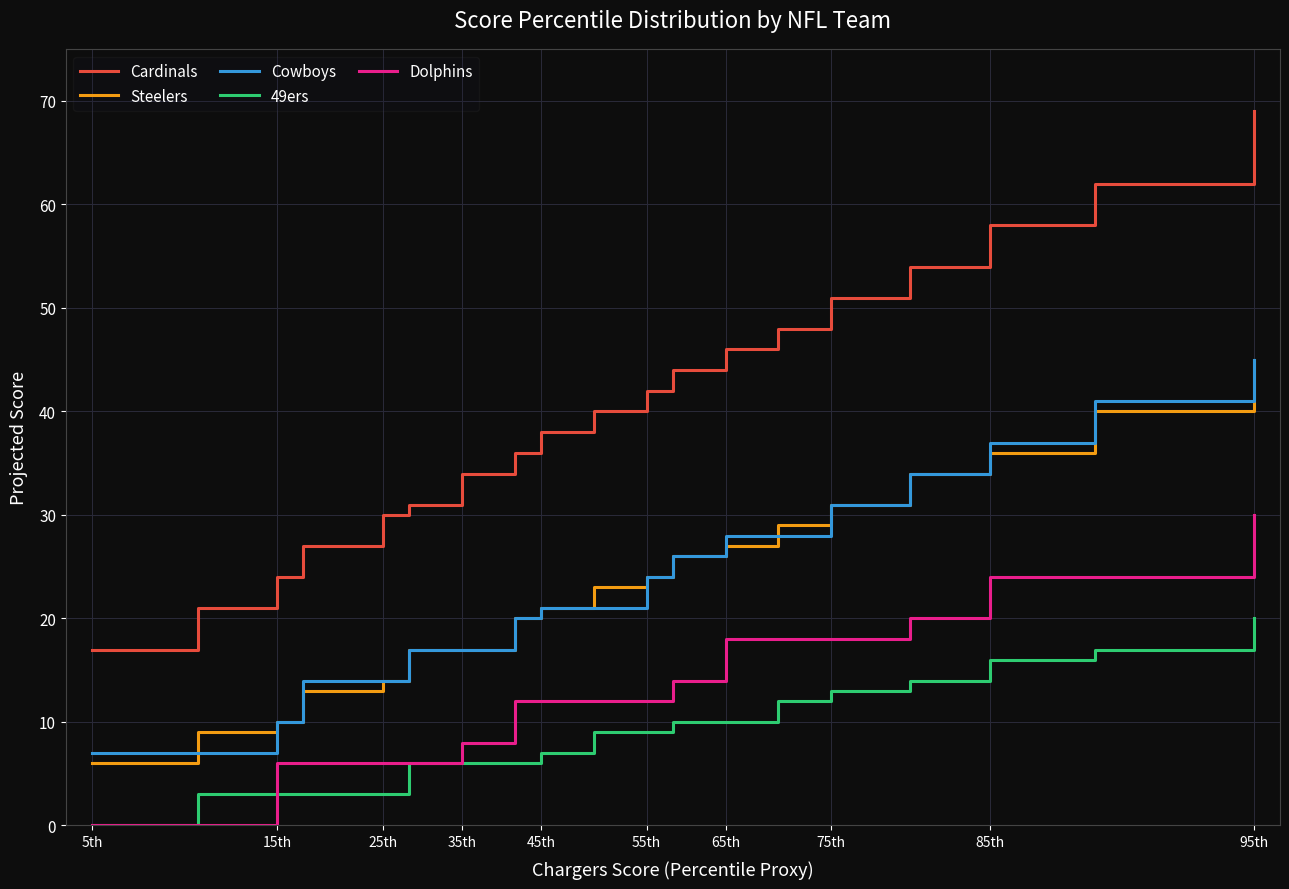

True or false: Cowboys and 49ers cross at least once.

False